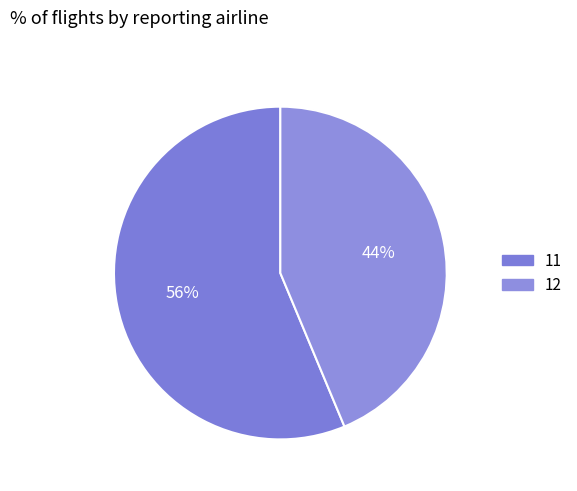

To the nearest percent, what is the average slice percentage?

50%